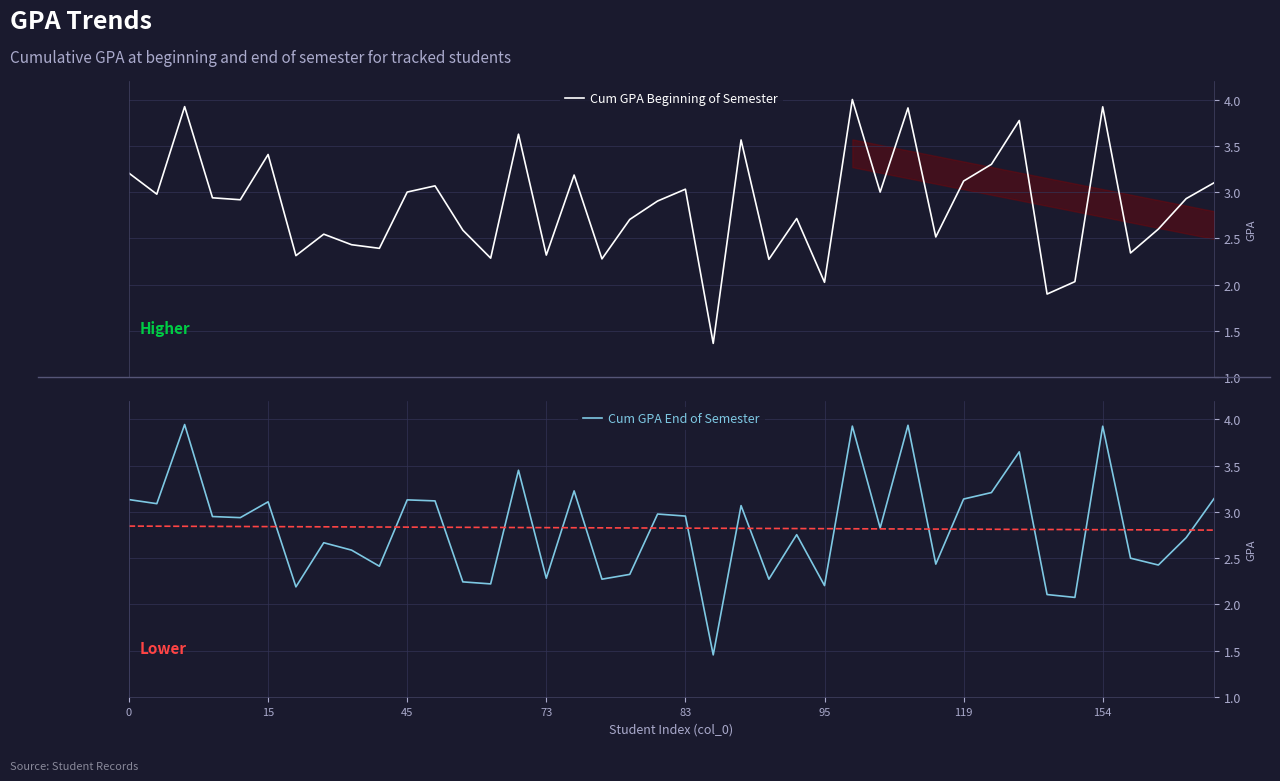

What is the value of the Cum GPA End of Semester point at the 36th from the left?

3.9